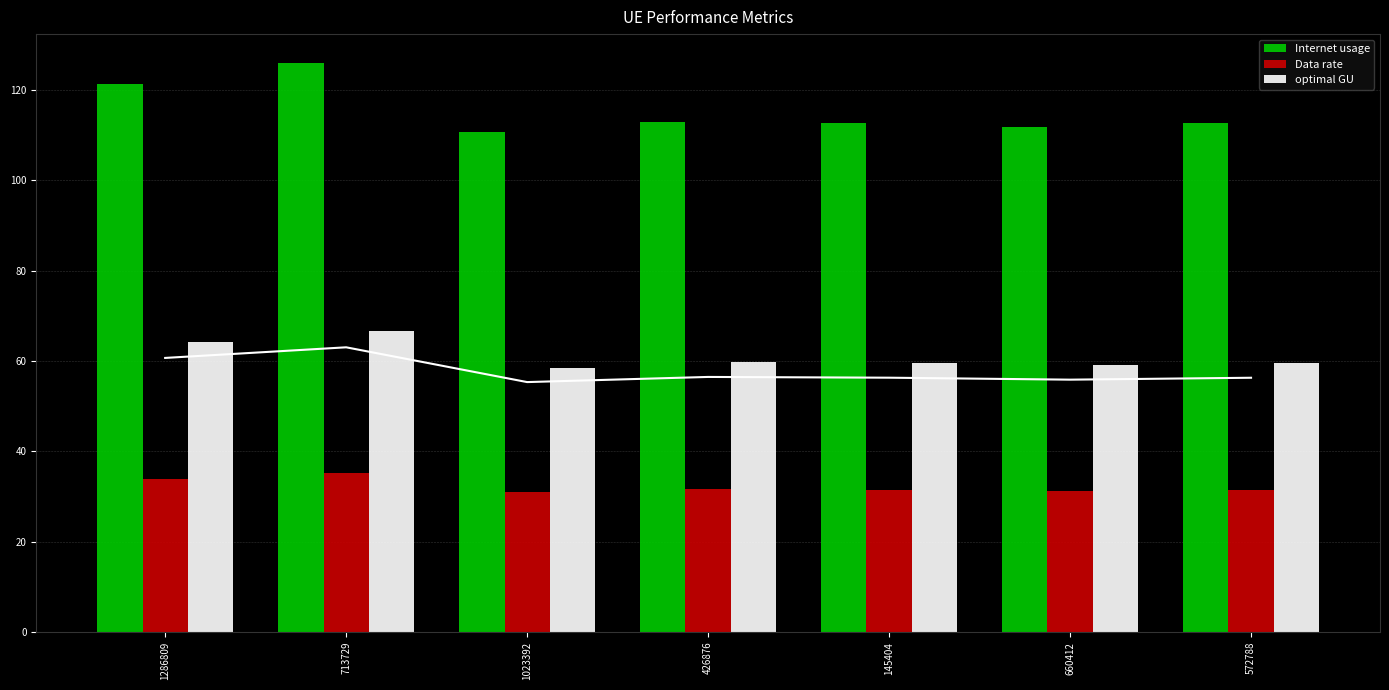

Which category has the lowest value in the Internet usage series?

1023392